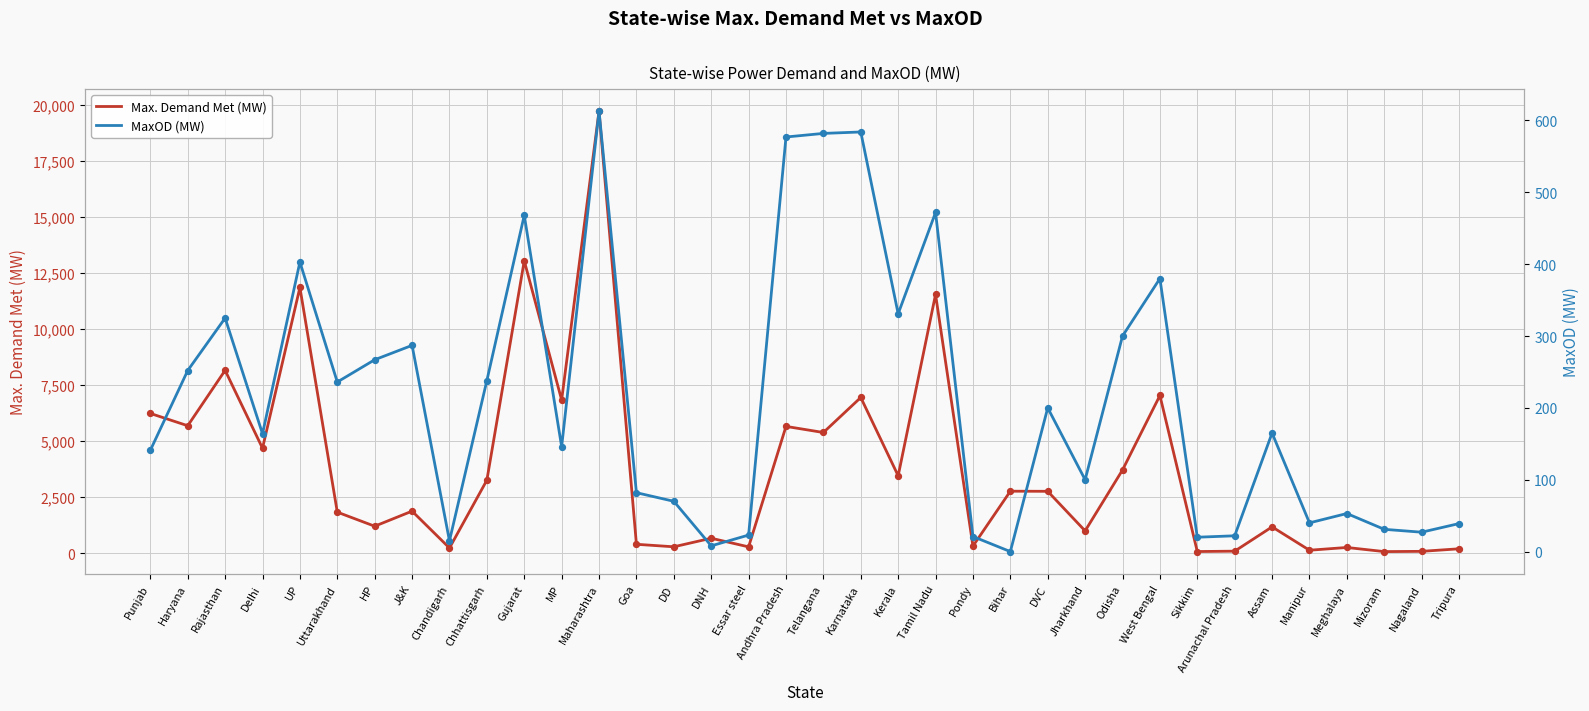

At which category is the sum across all series the highest?

Maharashtra